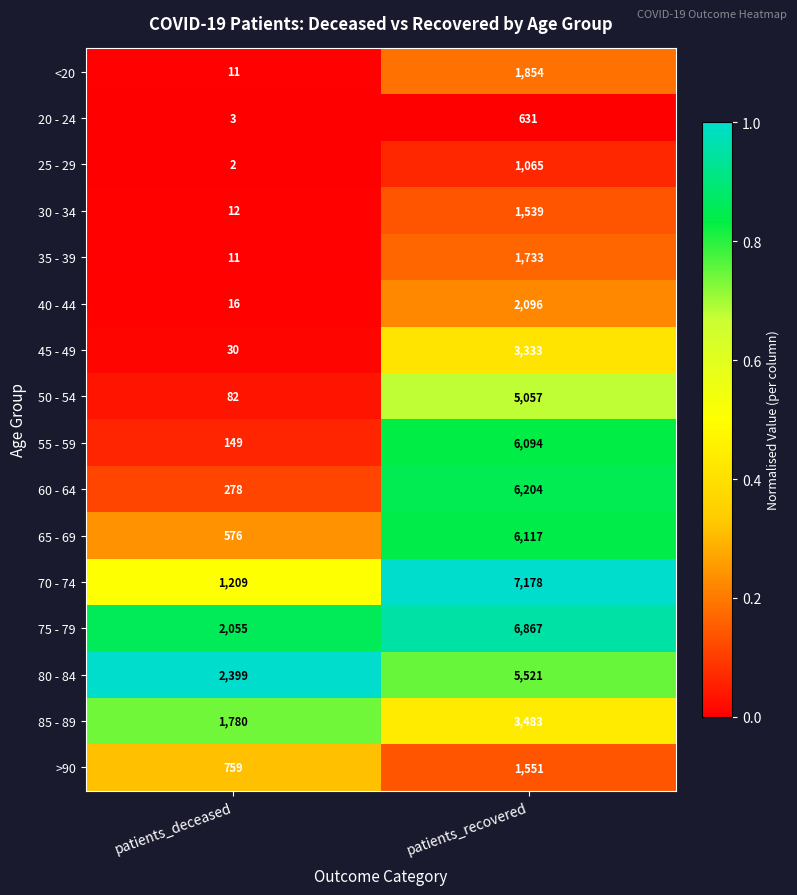

What is the lowest value of the 35 - 39 series?

11